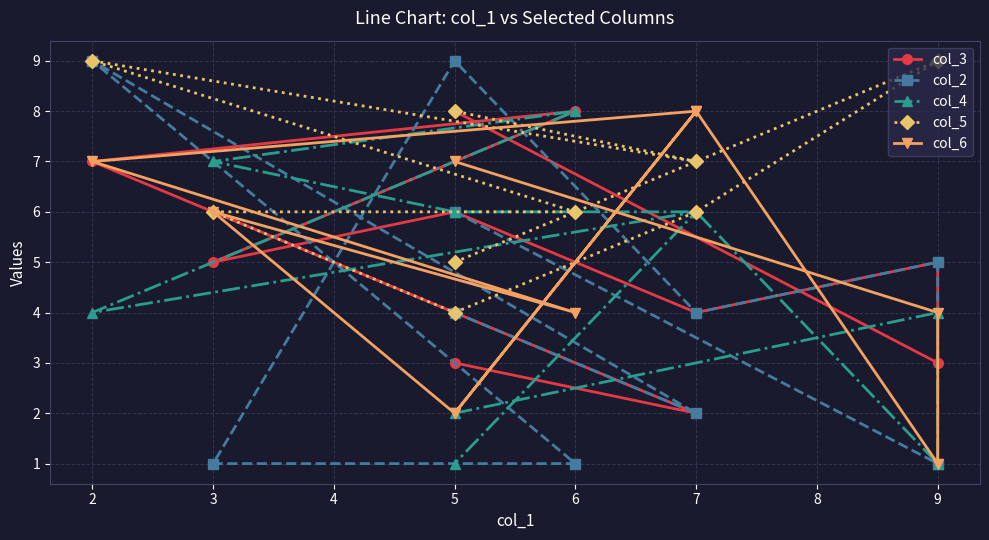

The value of col_6 at 5 is 1. True or false?

False